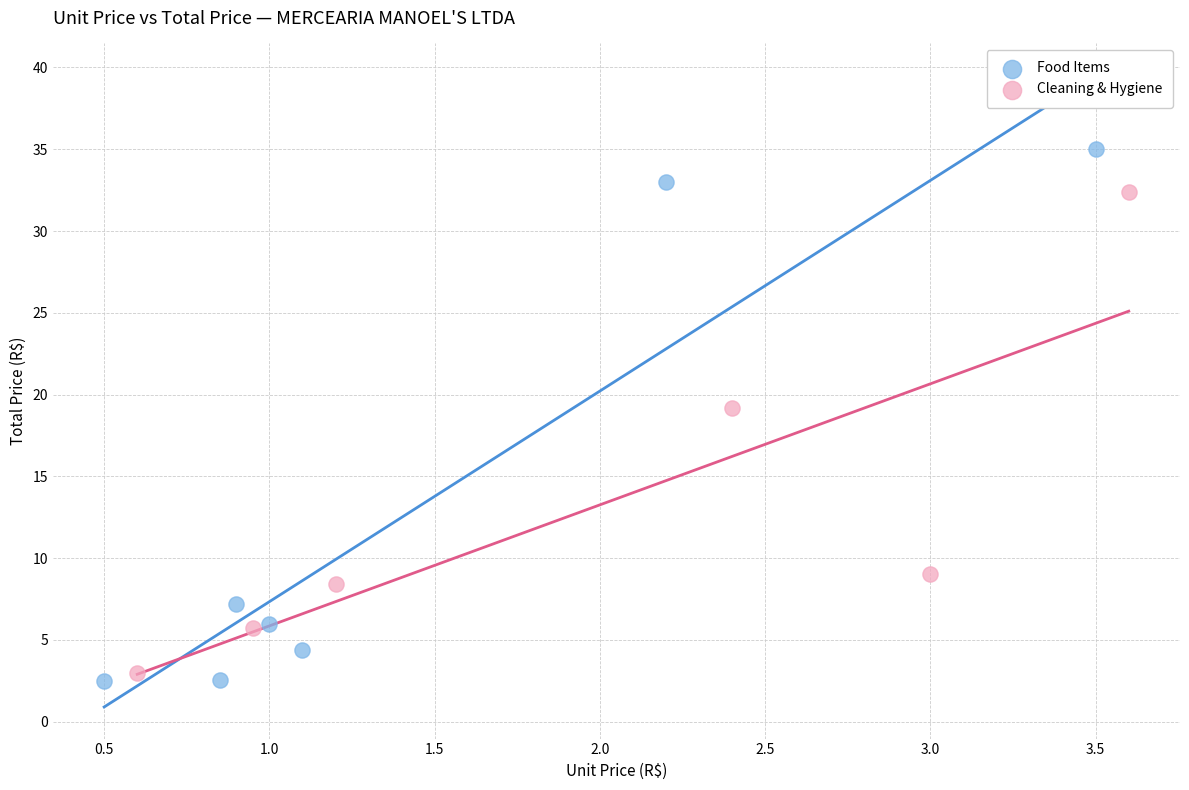

Which series contains the lowest Y value?

Food Items